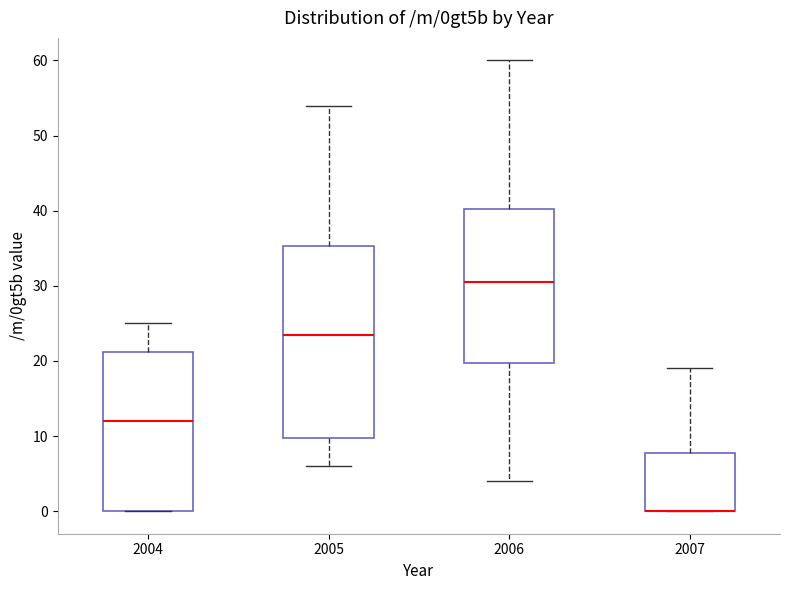

Reading left to right, transcribe this box plot: for each box, give where its median line is, the range the box spans, and where its two whiskers end, as read against the y-axis. The values are not printed on the chart, so give them approximately, as read against the axis.

2004: median 12, box 0 to 21, whiskers 0 to 25
2005: median 24, box 10 to 35, whiskers 6 to 54
2006: median 31, box 20 to 40, whiskers 4 to 60
2007: median 0 (drawn on the box's lower edge), box 0 to 8, whiskers 0 to 19